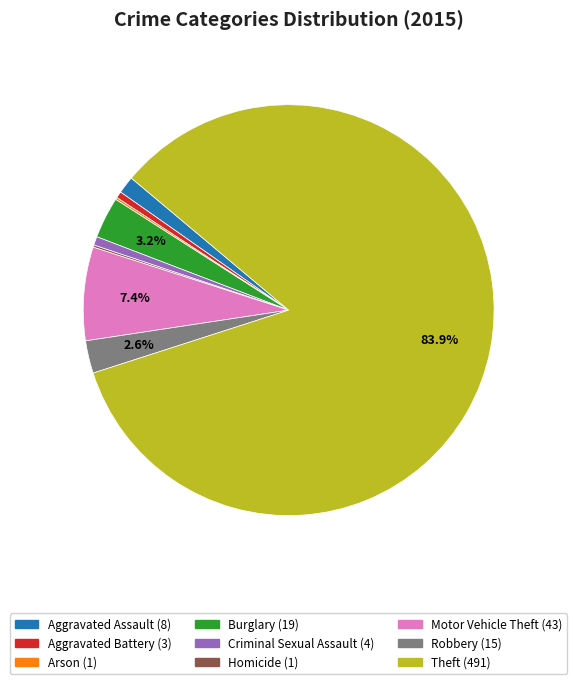

Which category has the biggest portion of the pie?

Theft